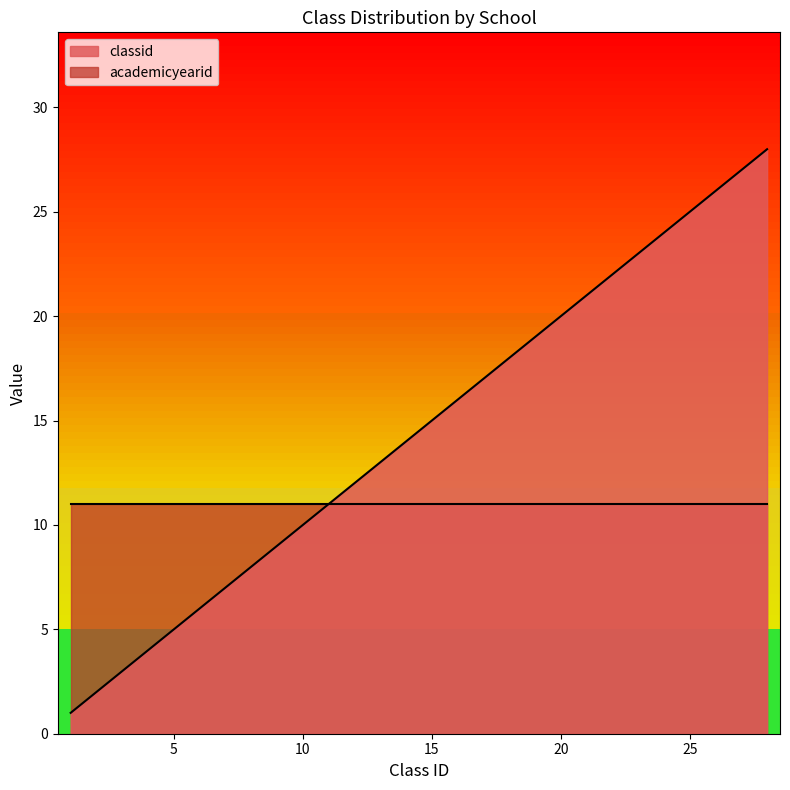

Which category has the highest value across all series?

28